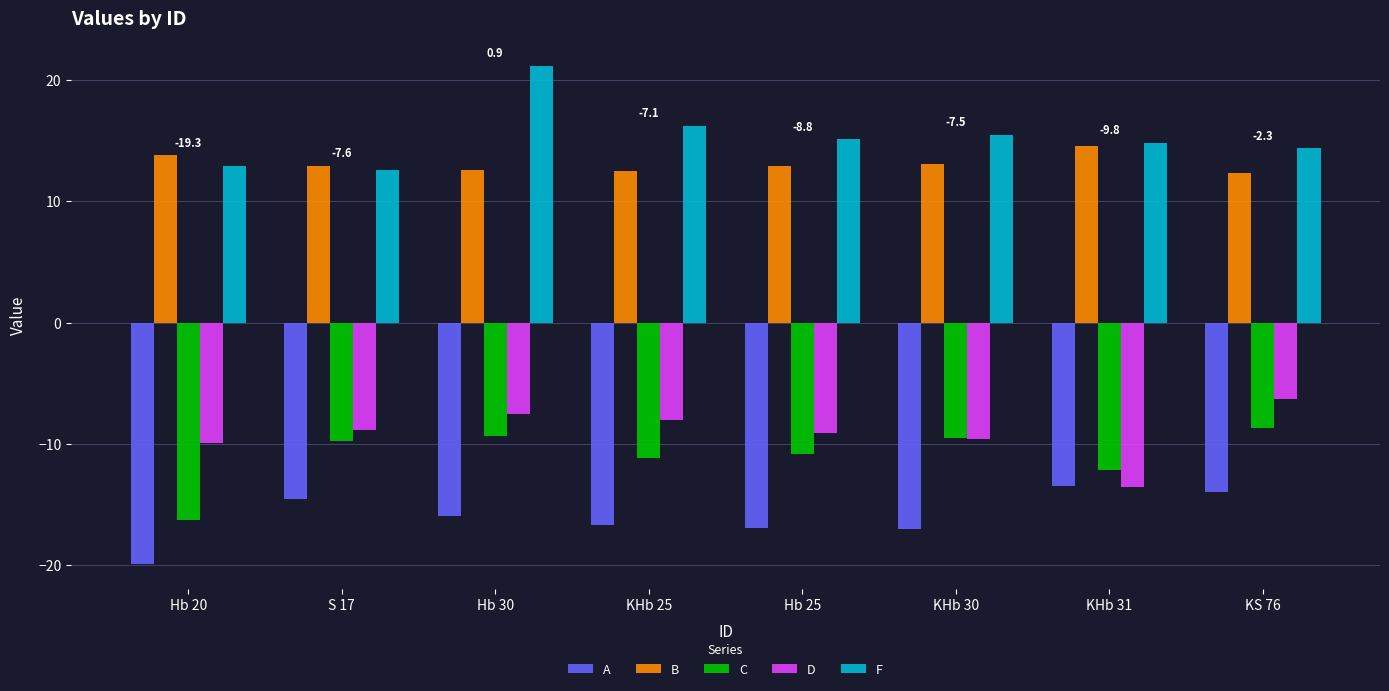

What is the difference between the A values at Hb 30 and KHb 31?

2.5